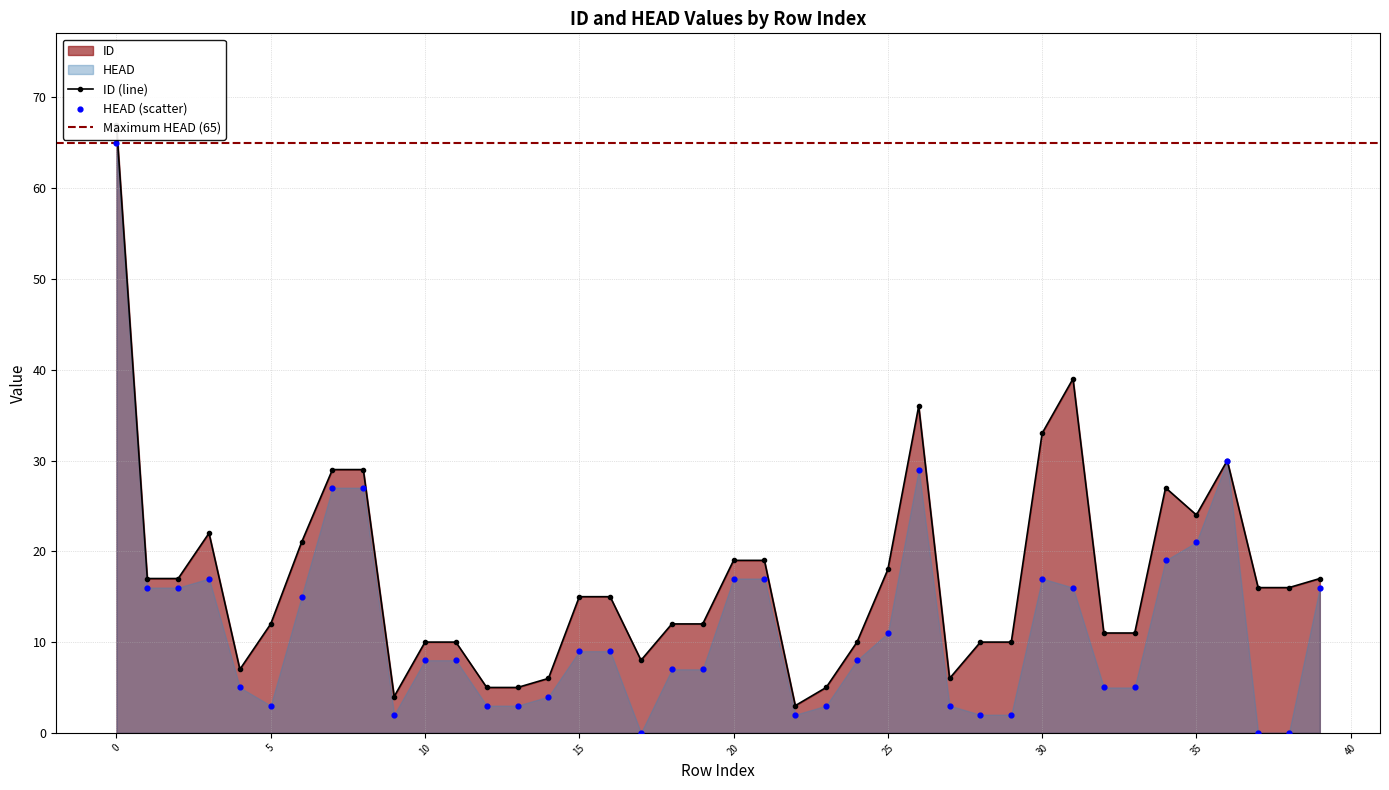

At how many categories does at least one series exceed 26?

8